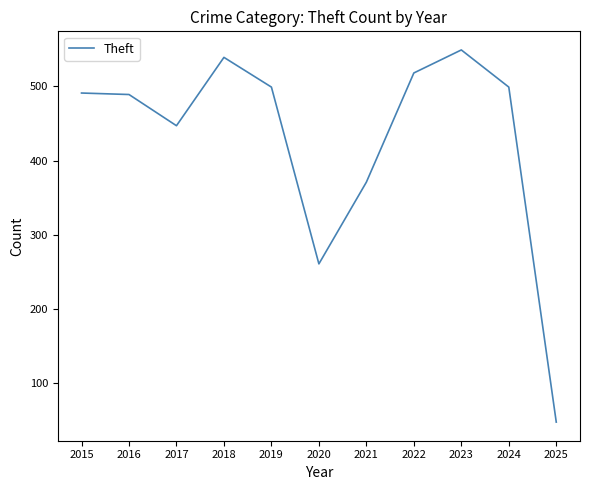

What is the sum of all values?

4711